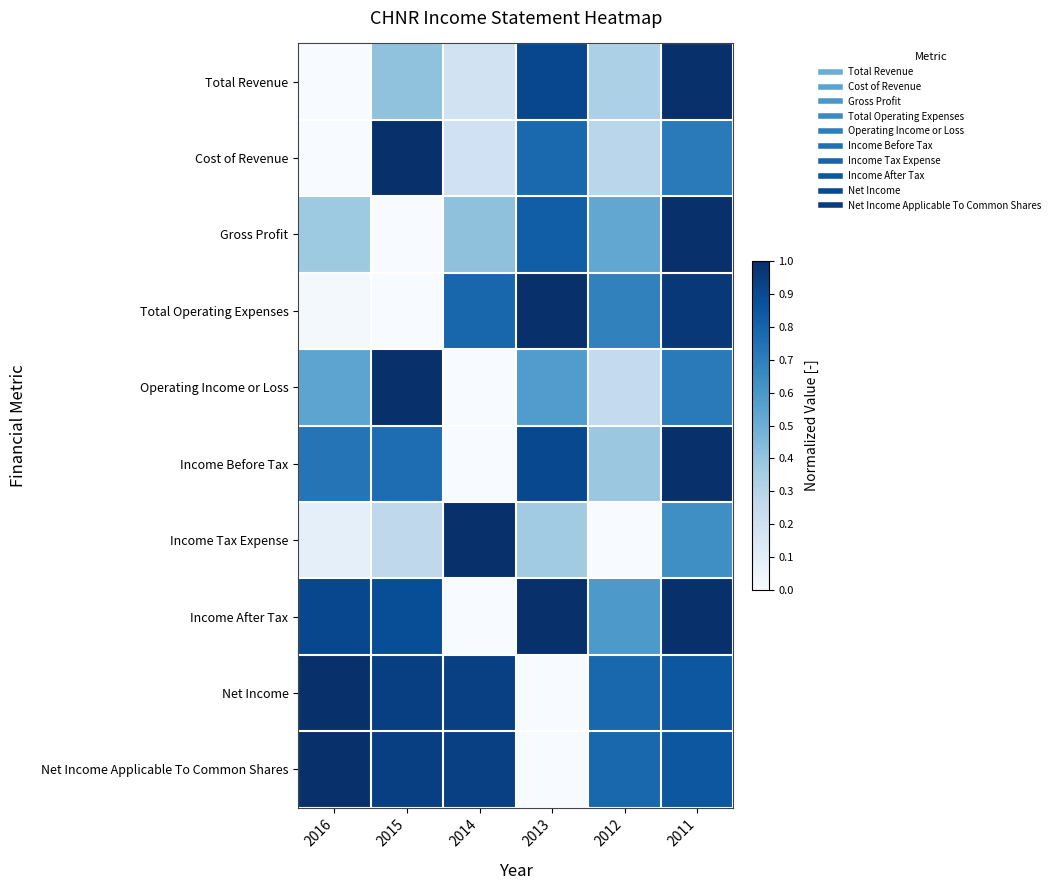

Between 2014 and 2011, which series saw the biggest shift?

Income Before Tax